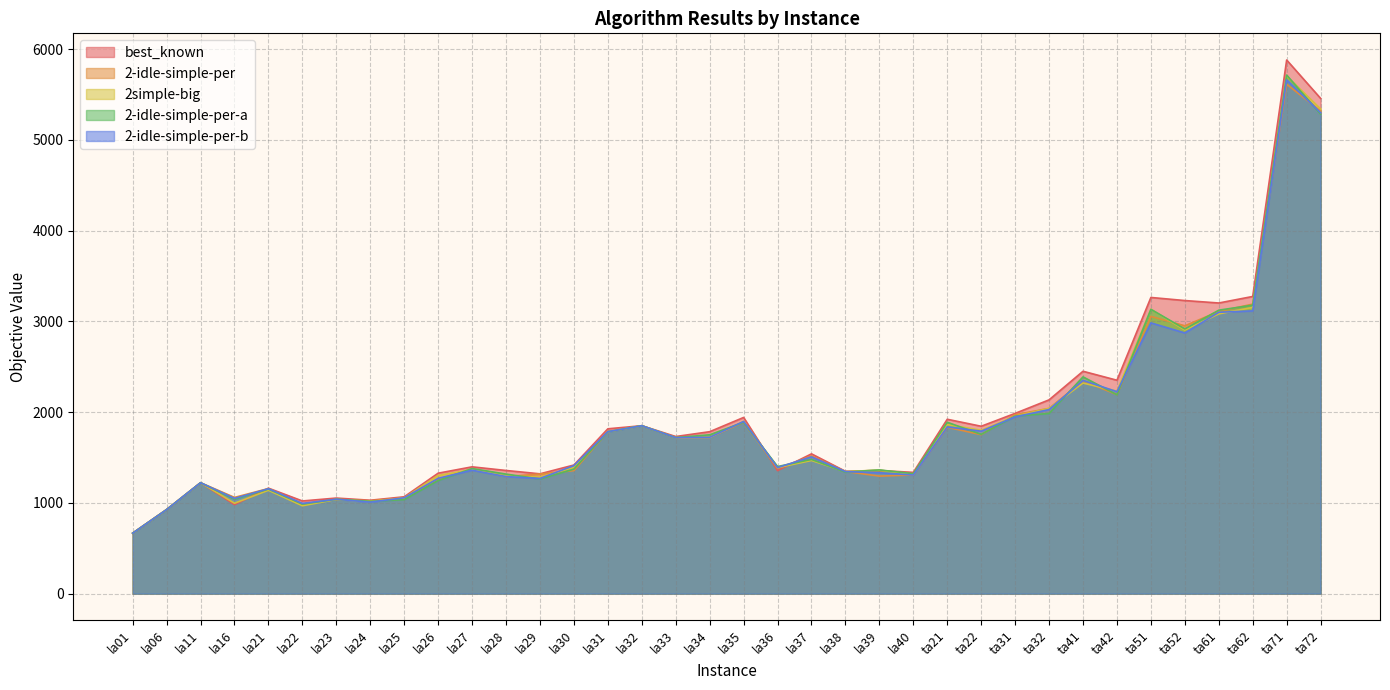

Where is the first local minimum for 2-idle-simple-per?

la16